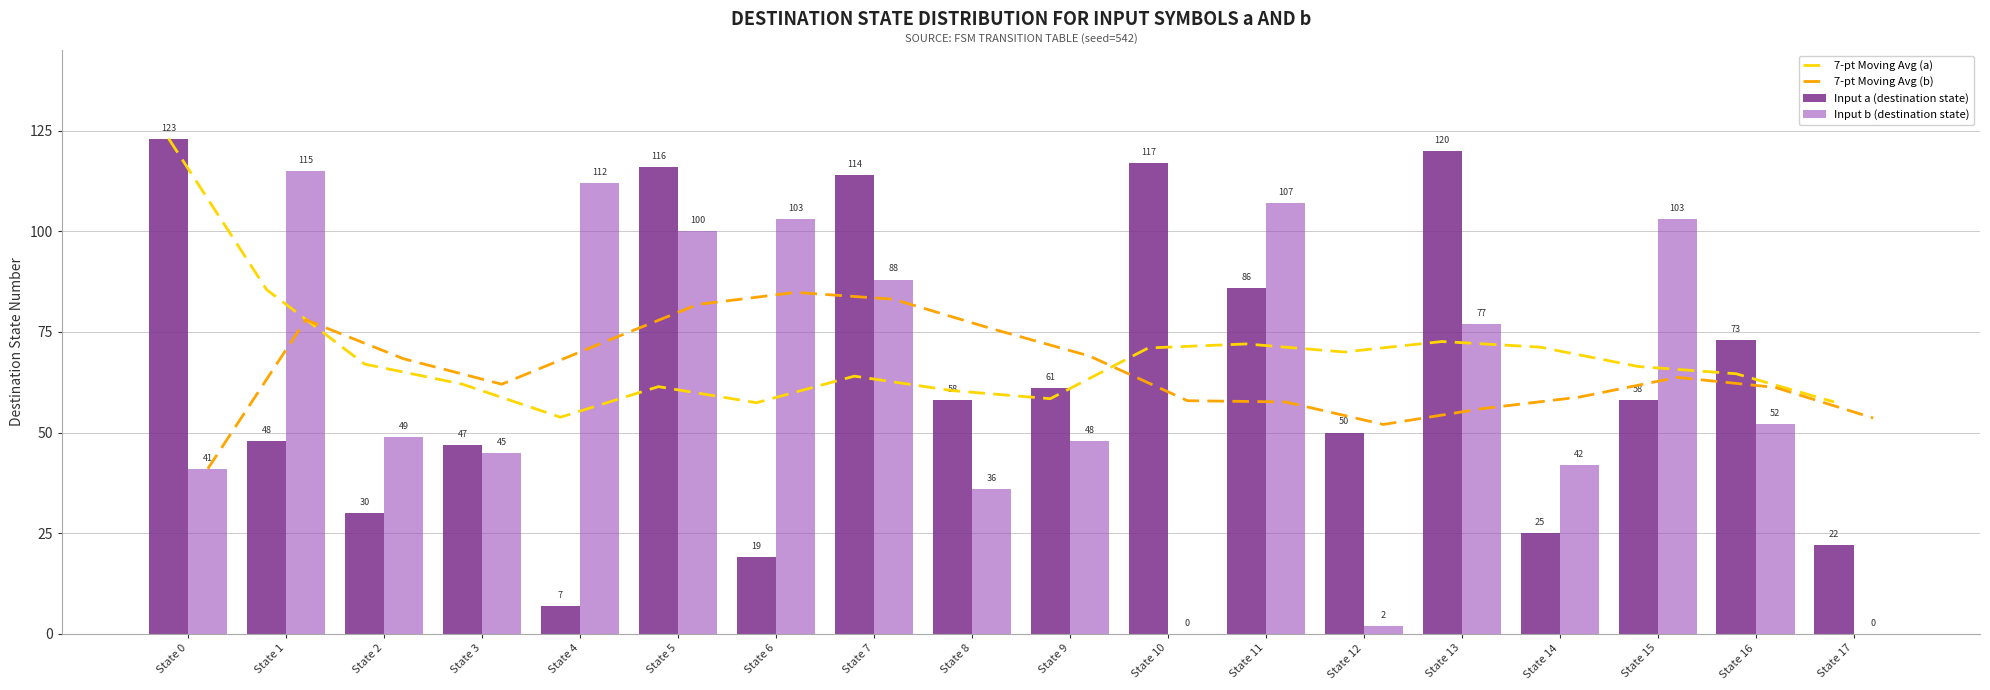

Reading left to right, transcribe all the data shown in this chart.

7-pt Moving Avg (a): 123.0	85.5	67.0	62.0	53.8	61.4	57.4	64.0	60.4	58.4	71.0	72.0	70.0	72.6	71.2	66.4	64.6	57.6
7-pt Moving Avg (b): 41.0	78.0	68.3	62.0	72.0	81.8	84.8	83.1	75.8	69.0	57.9	57.6	52.0	55.9	58.8	63.7	61.2	53.6
Input a (destination state): 123.0	48.0	30.0	47.0	7.0	116.0	19.0	114.0	58.0	61.0	117.0	86.0	50.0	120.0	25.0	58.0	73.0	22.0
Input b (destination state): 41.0	115.0	49.0	45.0	112.0	100.0	103.0	88.0	36.0	48.0	0.0	107.0	2.0	77.0	42.0	103.0	52.0	0.0